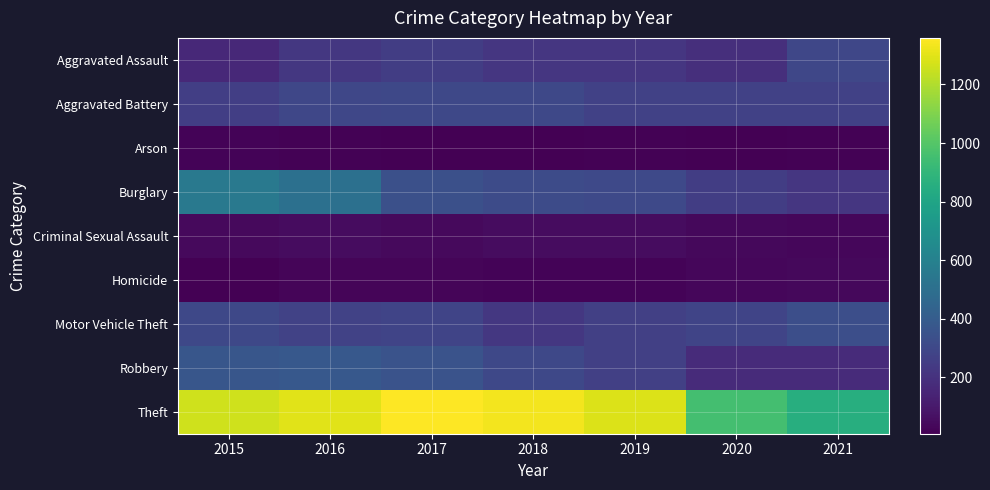

Reading left to right, extract all data points from this chart.

Aggravated Assault: 2015=164	2016=225	2017=251	2018=220	2019=220	2020=192	2021=295
Aggravated Battery: 2015=260	2016=298	2017=303	2018=302	2019=267	2020=269	2021=270
Arson: 2015=22	2016=14	2017=12	2018=8	2019=16	2020=12	2021=17
Burglary: 2015=552	2016=505	2017=339	2018=319	2019=308	2020=252	2021=220
Criminal Sexual Assault: 2015=43	2016=51	2017=41	2018=51	2019=54	2020=39	2021=33
Homicide: 2015=13	2016=28	2017=27	2018=23	2019=21	2020=34	2021=38
Motor Vehicle Theft: 2015=299	2016=272	2017=285	2018=225	2019=263	2020=287	2021=332
Robbery: 2015=372	2016=381	2017=356	2018=302	2019=264	2020=174	2021=175
Theft: 2015=1263	2016=1297	2017=1359	2018=1337	2019=1288	2020=954	2021=856